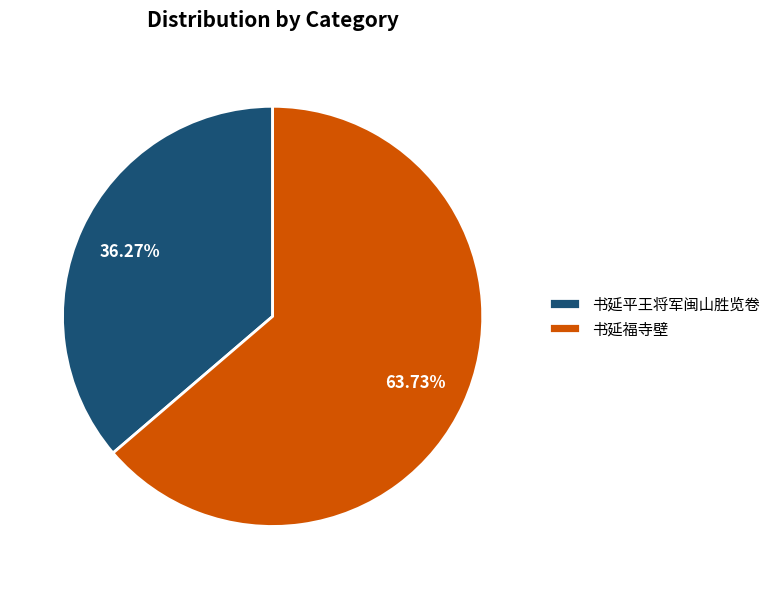

What is the ratio of the value at 书延福寺壁 to the value at 书延平王将军闽山胜览卷?

1.8